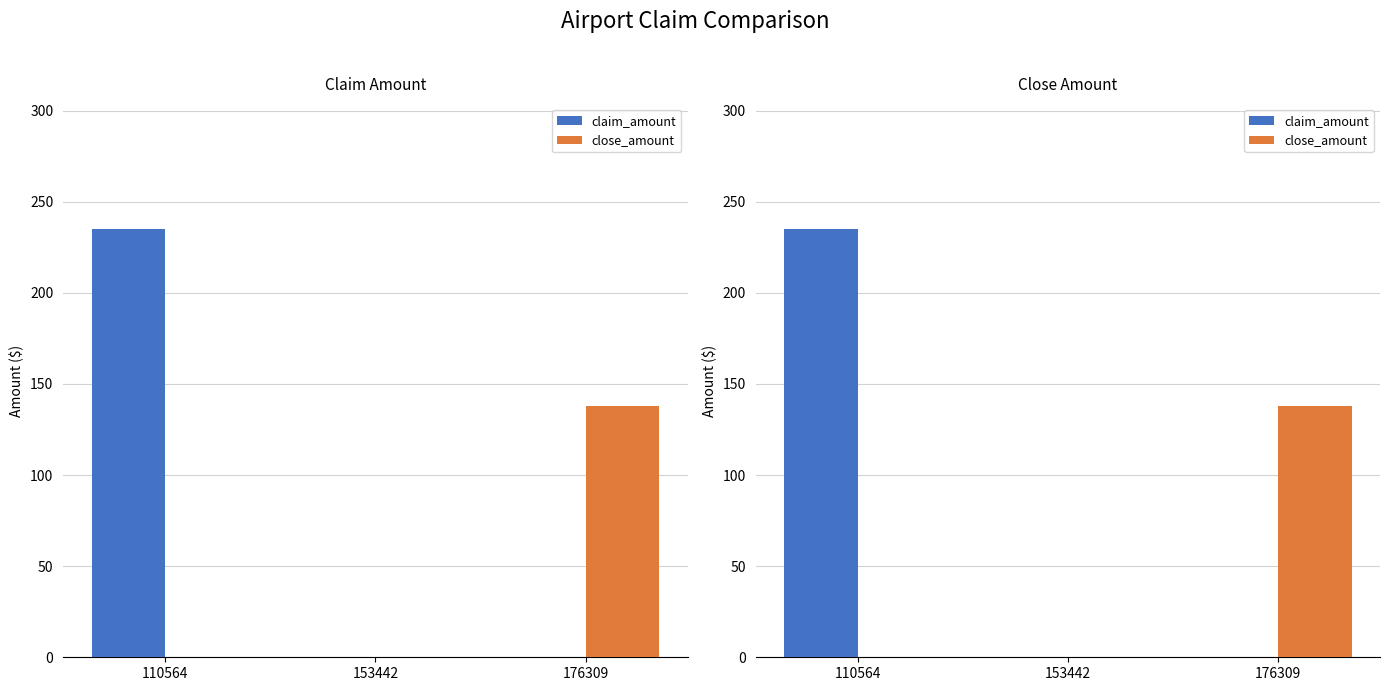

Rank the series by their average value, from highest to lowest.

claim_amount, close_amount